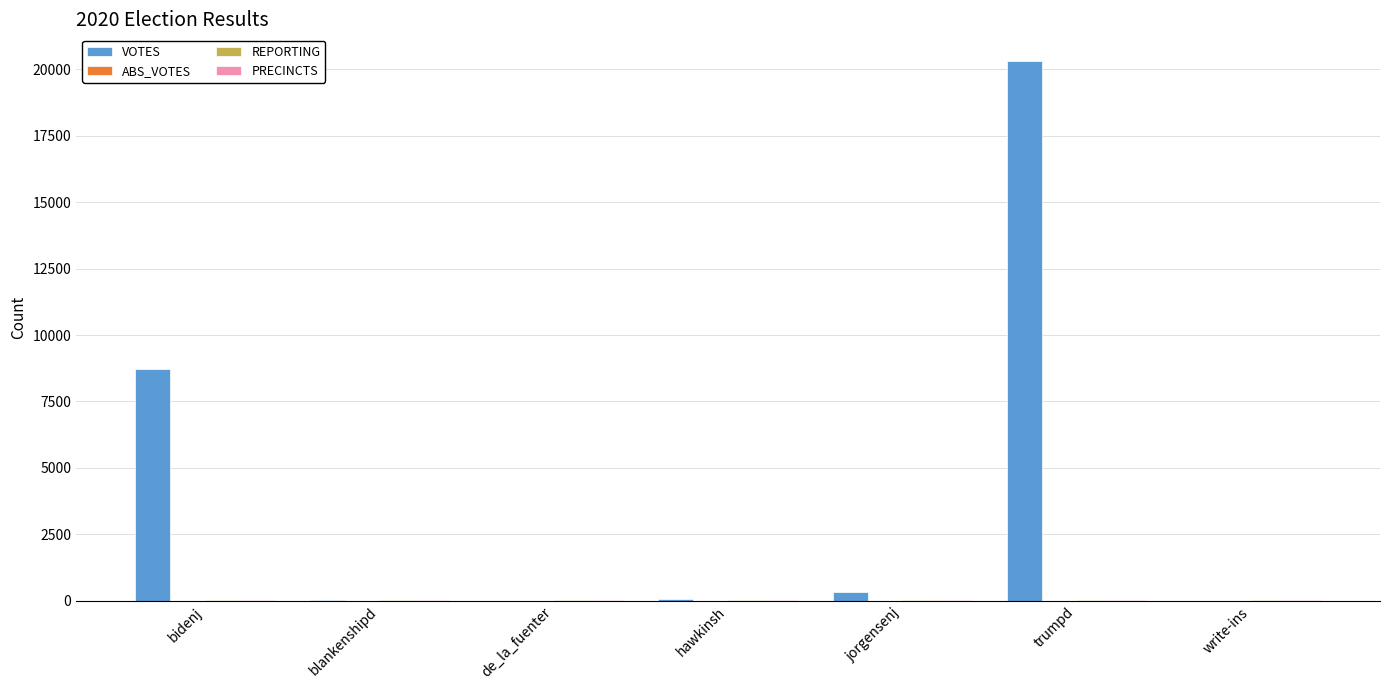

At which category does the chart reach its peak across all series?

trumpd